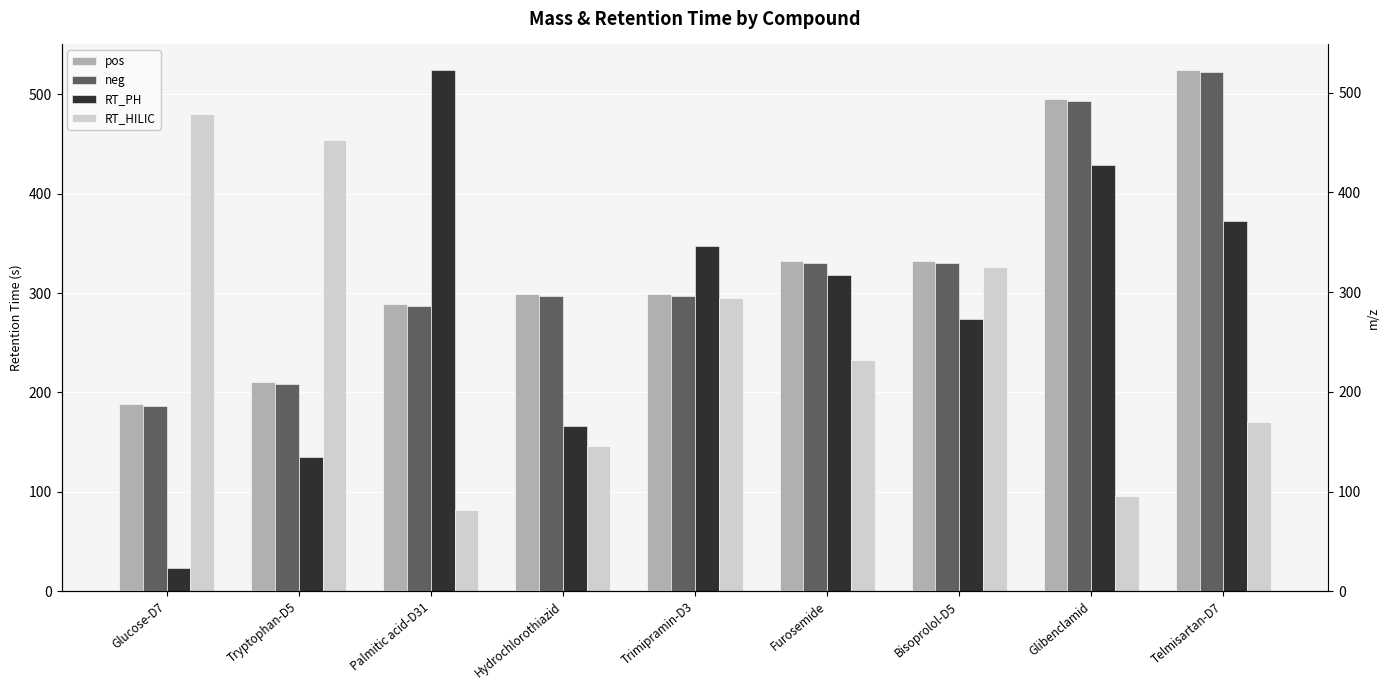

At which category does the chart reach its peak across all series?

Palmitic acid-D31